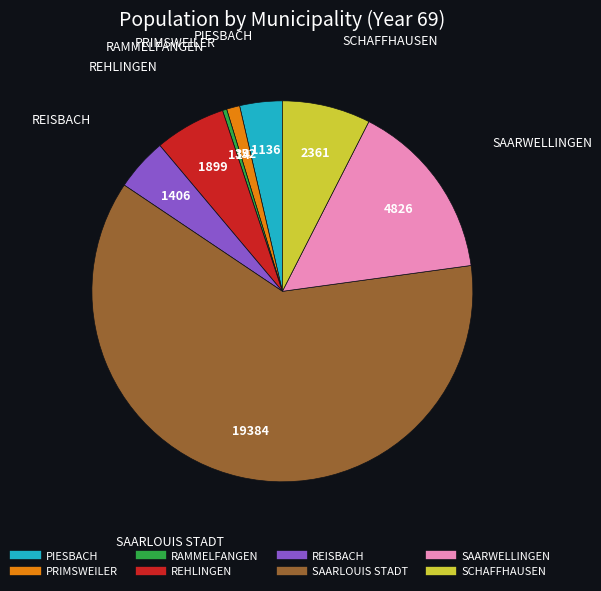

Count the number of slices in the pie.

8